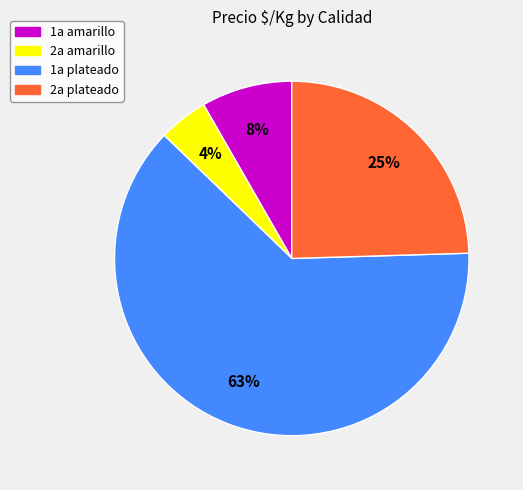

Is there any slice that represents more than half of the pie?

Yes